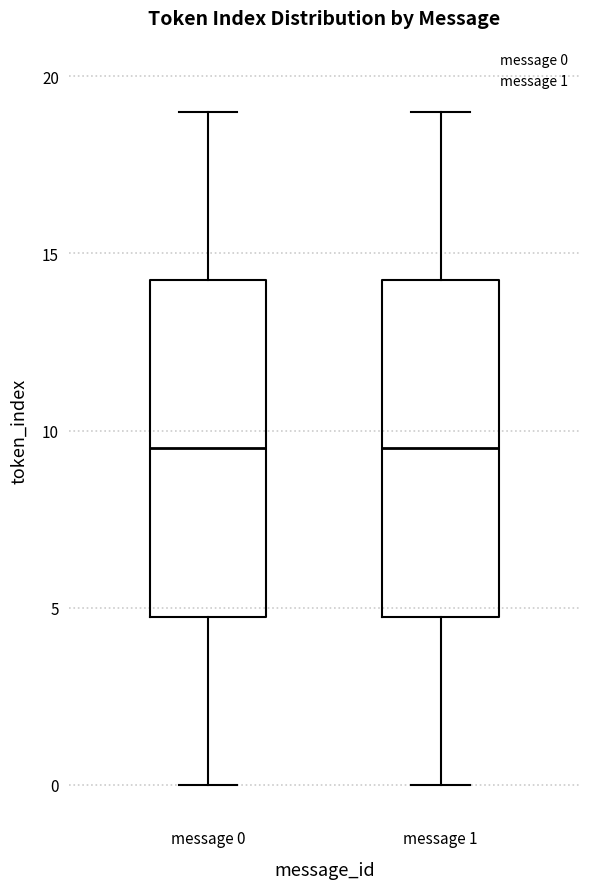

Where does the lower whisker of the box for message 1 end on the y-axis? The values are not printed on the chart, so give them approximately, as read against the axis.

0.0